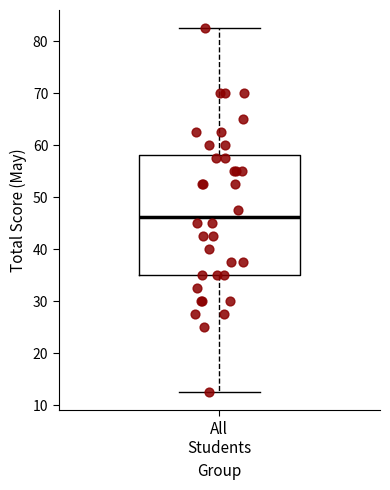

Read this box plot against the y-axis: the position of the median line, the range covered by the box, and the ends of both whiskers. The values are not printed on the chart, so give them approximately, as read against the axis.

median 46, box 35 to 58, whiskers 13 to 83